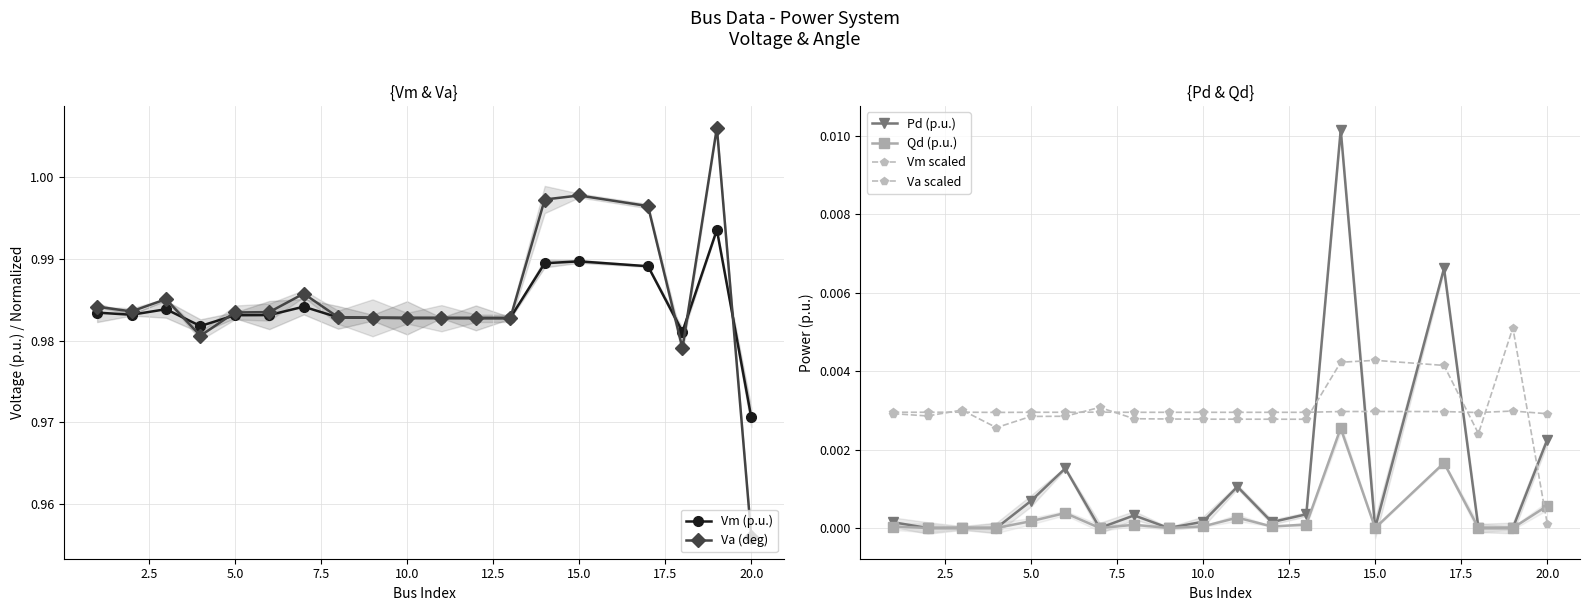

Is it true that Qd (p.u.) equals 0.0 at 18?

True